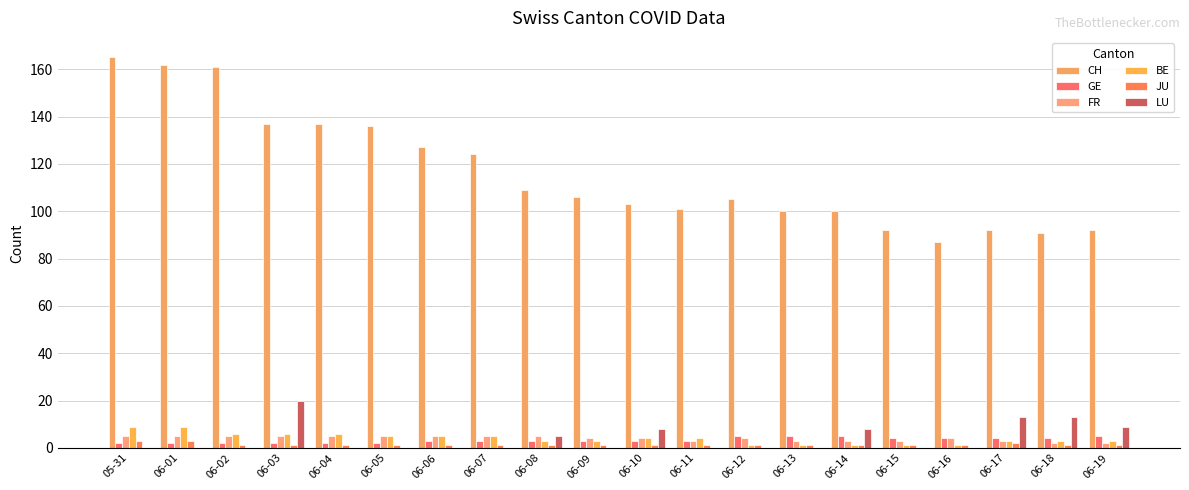

Reading left to right, what are all the values shown in this chart?

CH: 05-31=165	06-01=162	06-02=161	06-03=137	06-04=137	06-05=136	06-06=127	06-07=124	06-08=109	06-09=106	06-10=103	06-11=101	06-12=105	06-13=100	06-14=100	06-15=92	06-16=87	06-17=92	06-18=91	06-19=92
GE: 05-31=2	06-01=2	06-02=2	06-03=2	06-04=2	06-05=2	06-06=3	06-07=3	06-08=3	06-09=3	06-10=3	06-11=3	06-12=5	06-13=5	06-14=5	06-15=4	06-16=4	06-17=4	06-18=4	06-19=5
FR: 05-31=5	06-01=5	06-02=5	06-03=5	06-04=5	06-05=5	06-06=5	06-07=5	06-08=5	06-09=4	06-10=4	06-11=3	06-12=4	06-13=3	06-14=3	06-15=3	06-16=4	06-17=3	06-18=2	06-19=2
BE: 05-31=9	06-01=9	06-02=6	06-03=6	06-04=6	06-05=5	06-06=5	06-07=5	06-08=3	06-09=3	06-10=4	06-11=4	06-12=1	06-13=1	06-14=1	06-15=1	06-16=1	06-17=3	06-18=3	06-19=3
JU: 05-31=3	06-01=3	06-02=1	06-03=1	06-04=1	06-05=1	06-06=1	06-07=1	06-08=1	06-09=1	06-10=1	06-11=1	06-12=1	06-13=1	06-14=1	06-15=1	06-16=1	06-17=2	06-18=1	06-19=1
LU: 05-31=0	06-01=0	06-02=0	06-03=20	06-04=0	06-05=0	06-06=0	06-07=0	06-08=5	06-09=0	06-10=8	06-11=0	06-12=0	06-13=0	06-14=8	06-15=0	06-16=0	06-17=13	06-18=13	06-19=9